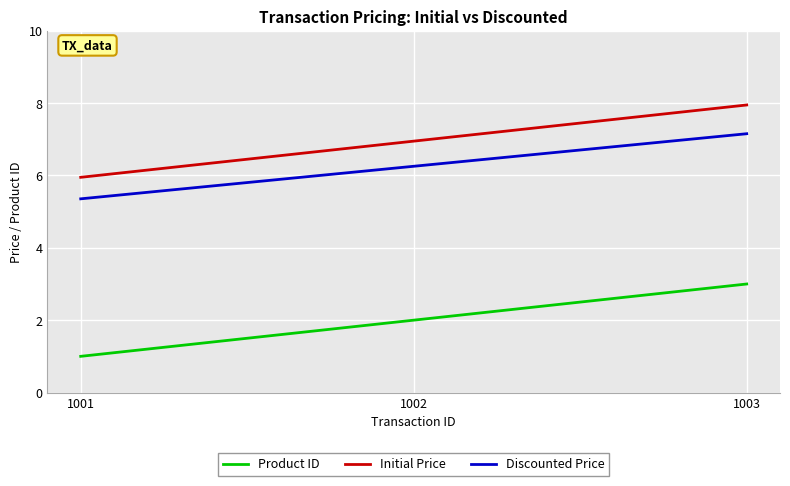

The value of Product ID at 1002 is 2.0. True or false?

True